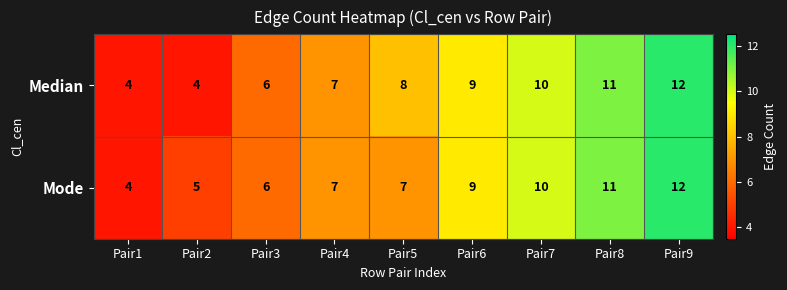

Reading right to left, list all the values displayed in this chart.

Median: Pair9=12	Pair8=11	Pair7=10	Pair6=9	Pair5=8	Pair4=7	Pair3=6	Pair2=4	Pair1=4
Mode: Pair9=12	Pair8=11	Pair7=10	Pair6=9	Pair5=7	Pair4=7	Pair3=6	Pair2=5	Pair1=4